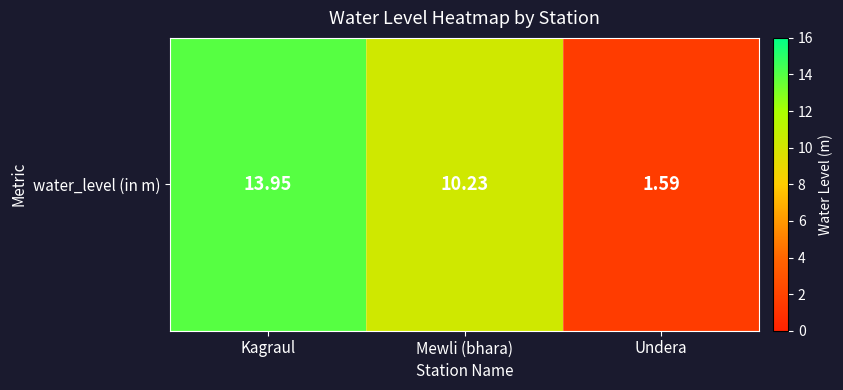

What is the difference between the maximum and second lowest values?

3.7